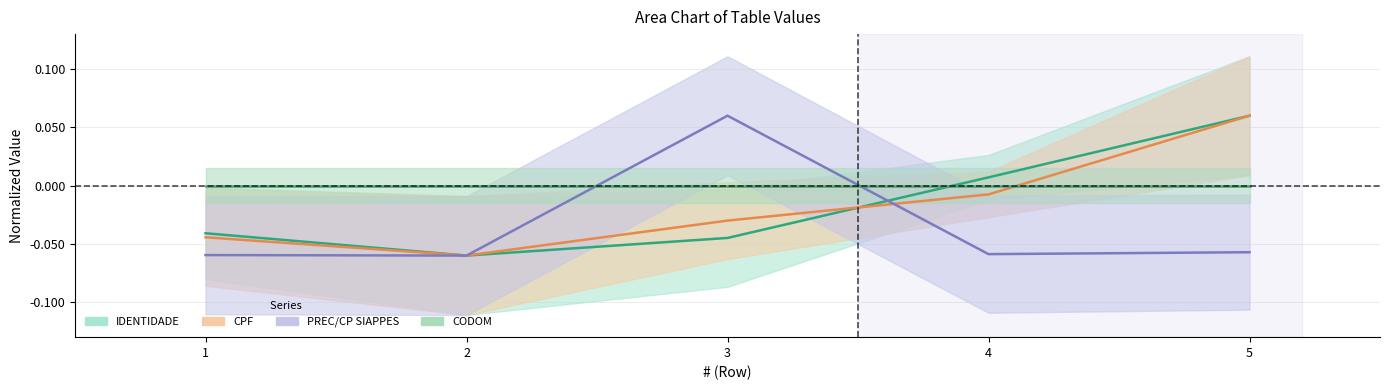

How many interior local valleys does the CPF series have?

1